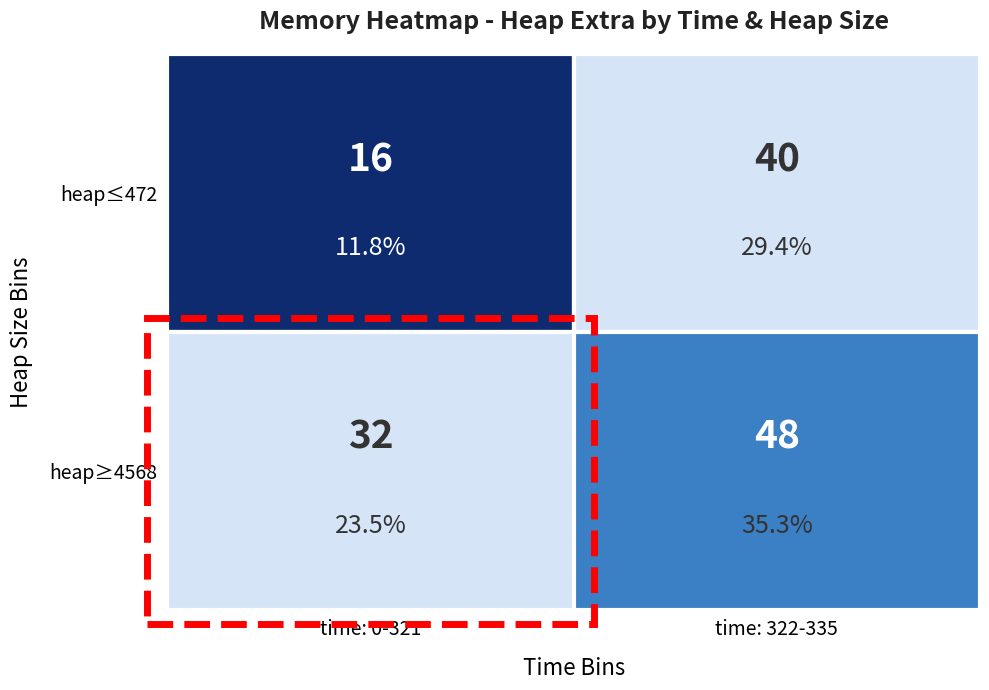

Rank the series at heap=4568 from highest to lowest value.

heap=4568, heap=472